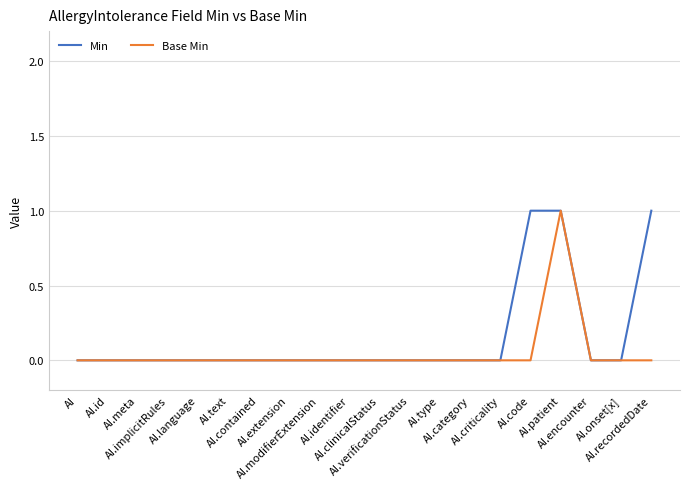

Which series has the largest total across all categories?

Min